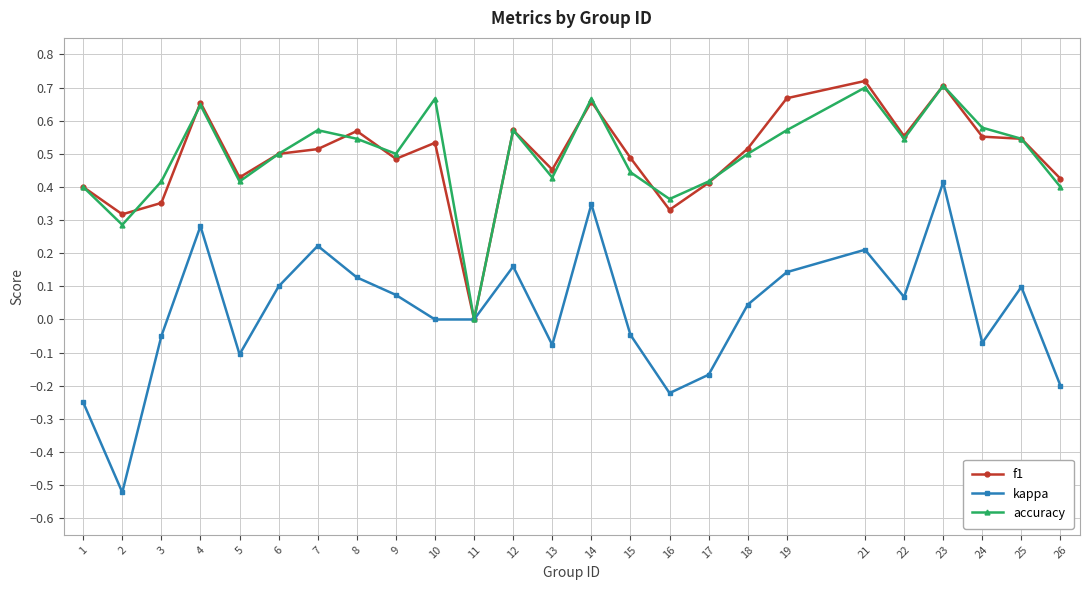

What is the total value across all series at 14?

1.7